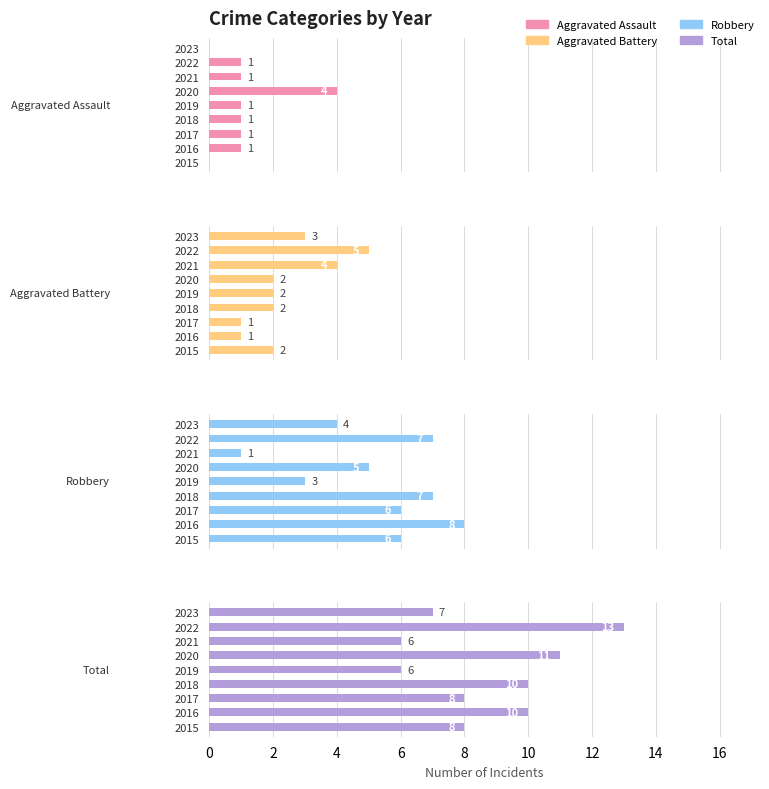

How many groups of bars are there?

9